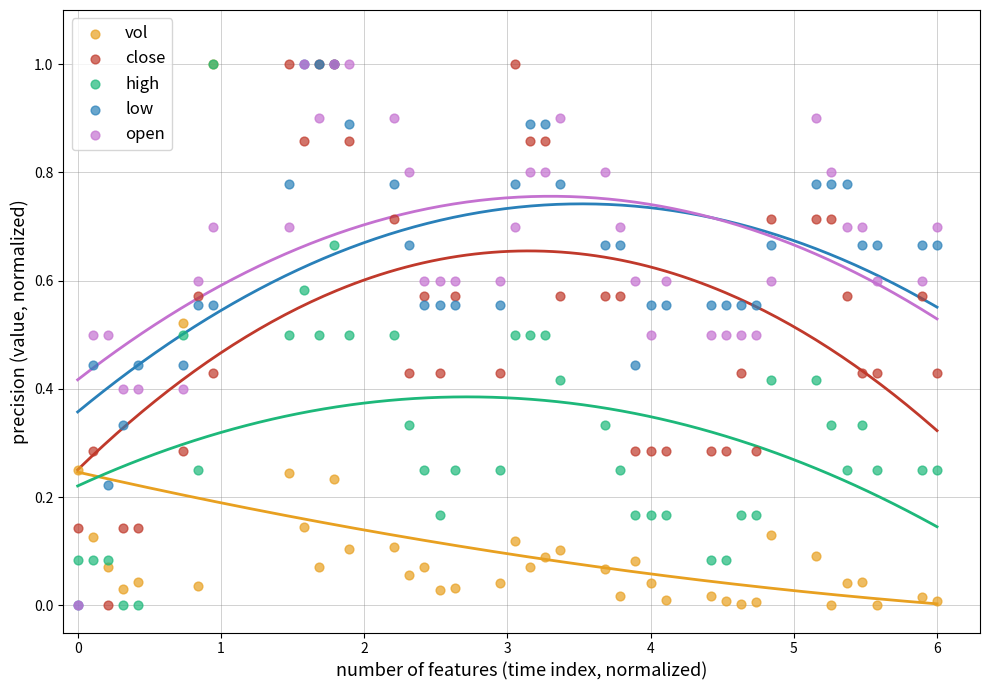

What are all the series names shown in the legend?

vol, close, high, low, open